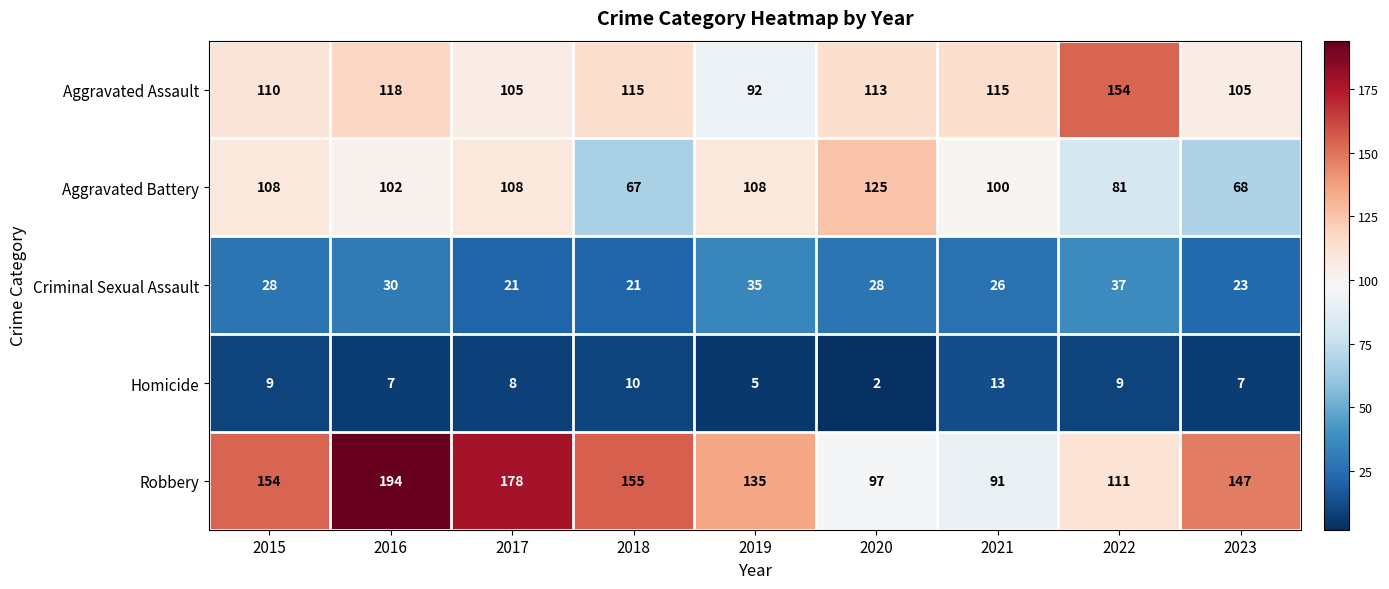

What is the approximate value of Homicide at 2022, to the nearest 5?

10